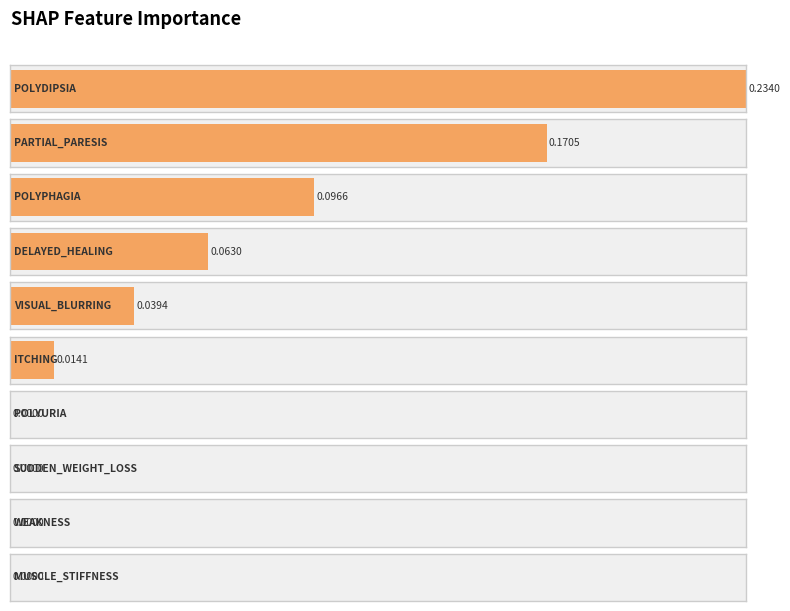

What is the maximum value shown in the chart?

0.2